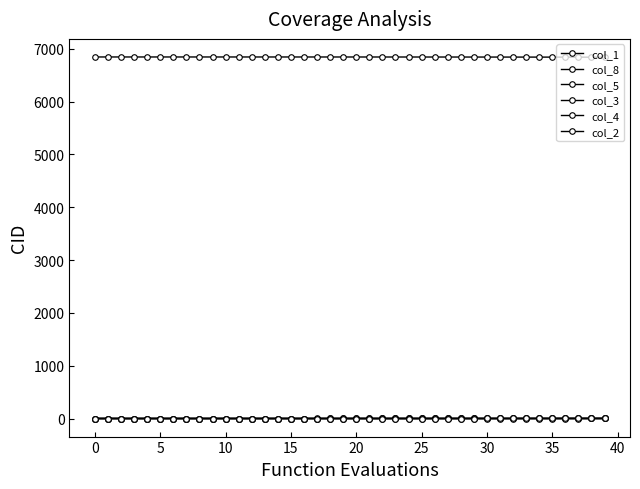

Is this an area chart (filled region under the line)?

No